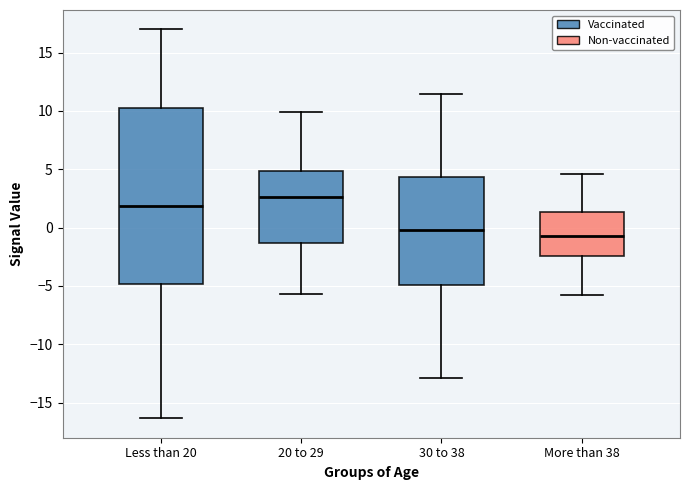

Where is the lower edge of the box for Less than 20 on the y-axis? The values are not printed on the chart, so give them approximately, as read against the axis.

-5.0